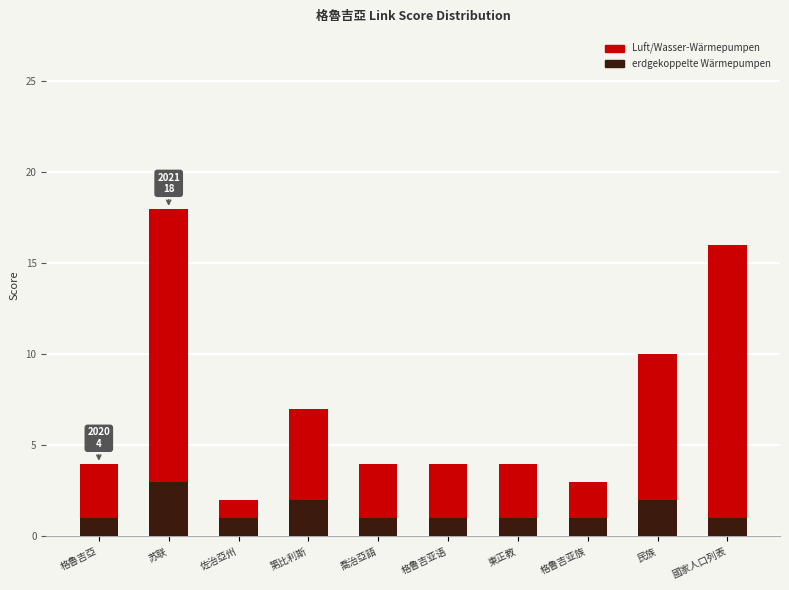

What is the sum of all erdgekoppelte Wärmepumpen values?

14